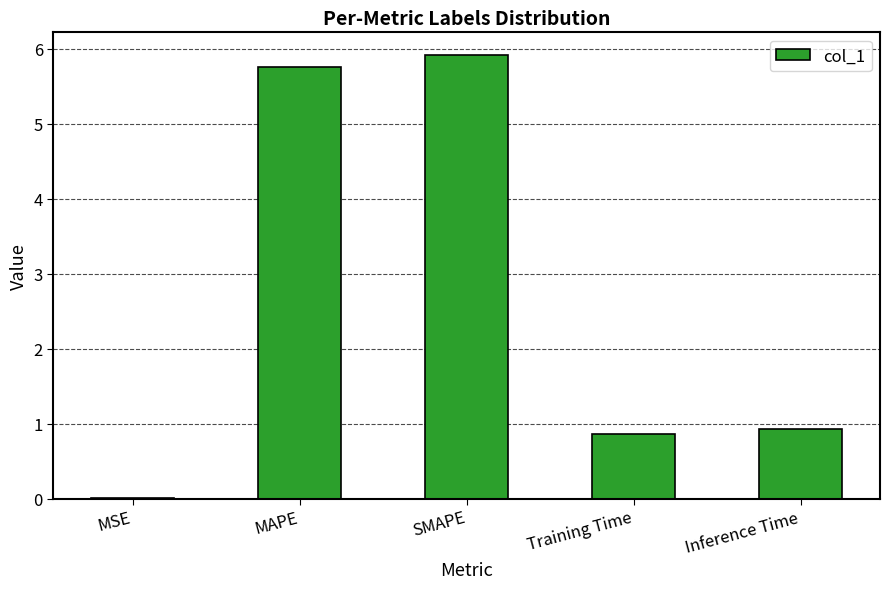

True or false: the data shows 2.8 at MAPE.

False